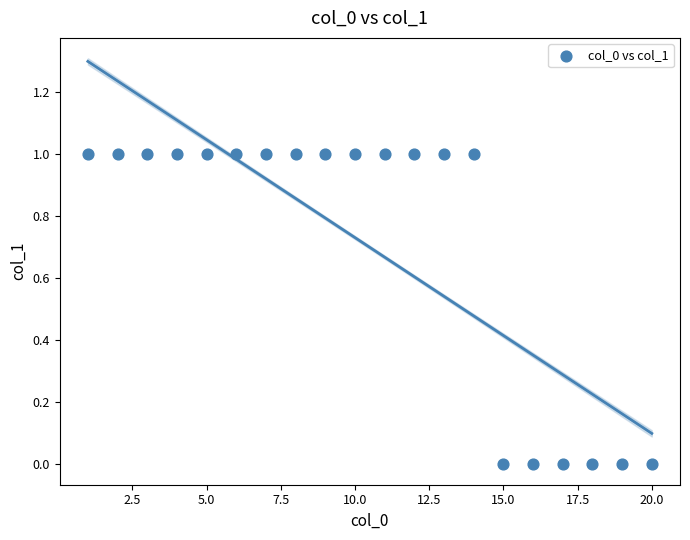

What is the range of X values (max minus min)?

19